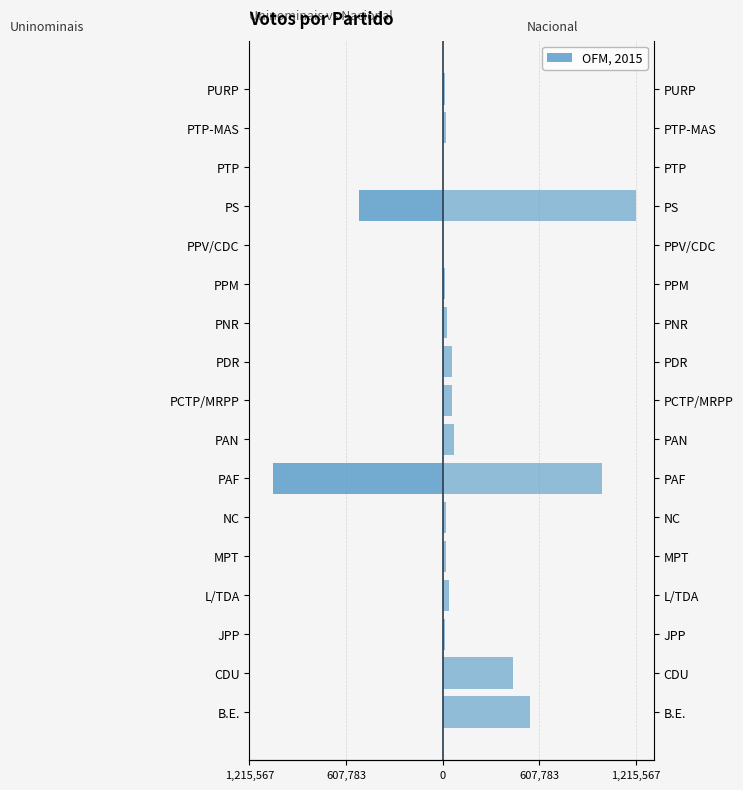

The value of Nacional at PTP-MAS is 11257. True or false?

False